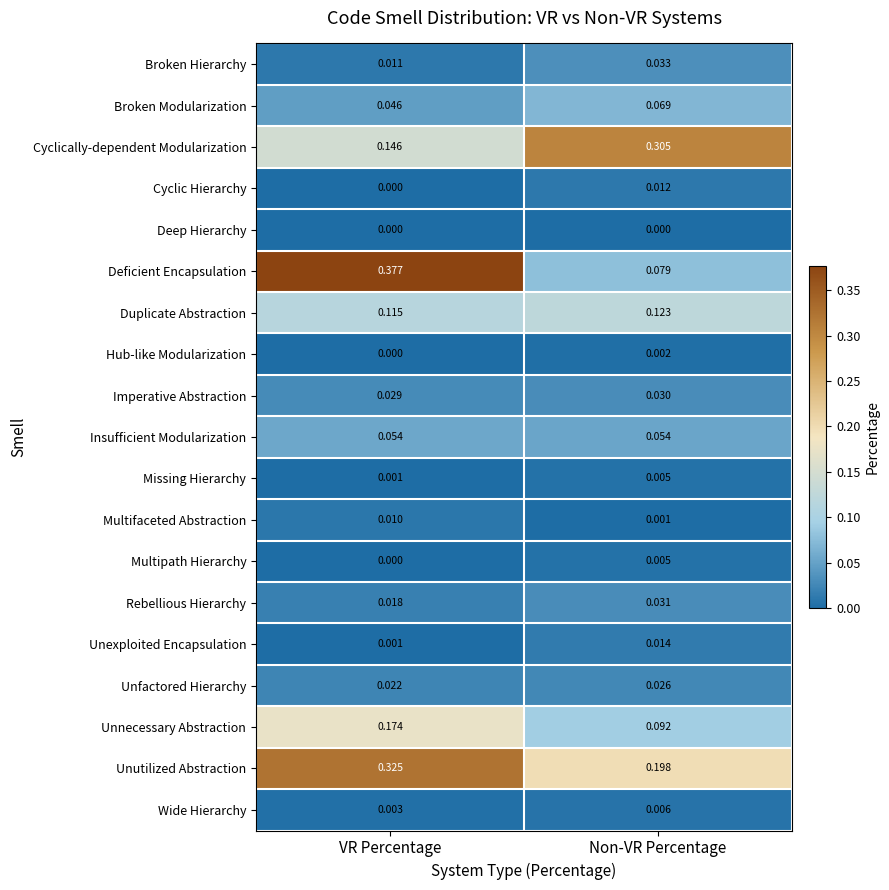

How many categories are shown in the chart?

2